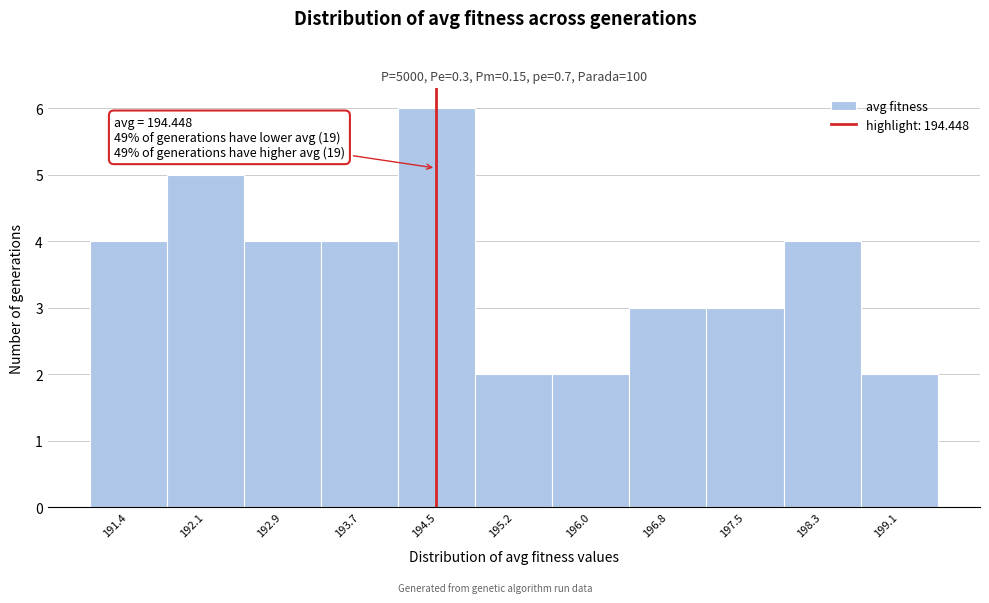

Over which range of the x-axis is the bar tallest?

194.1 to 194.8